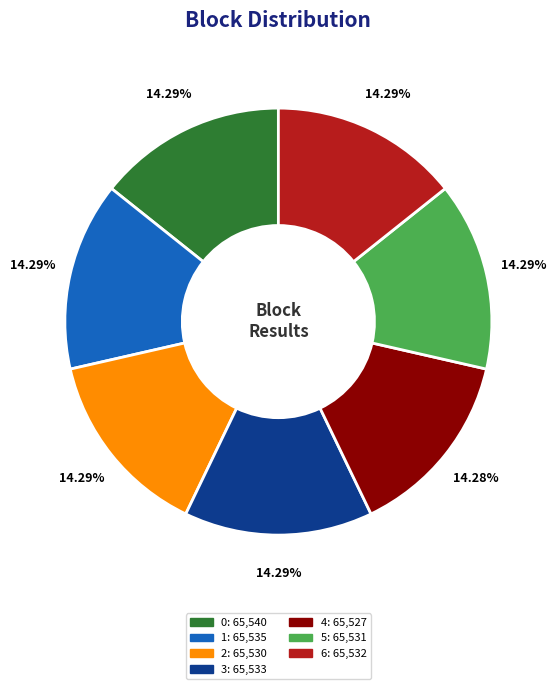

How many segments does this pie chart have?

7